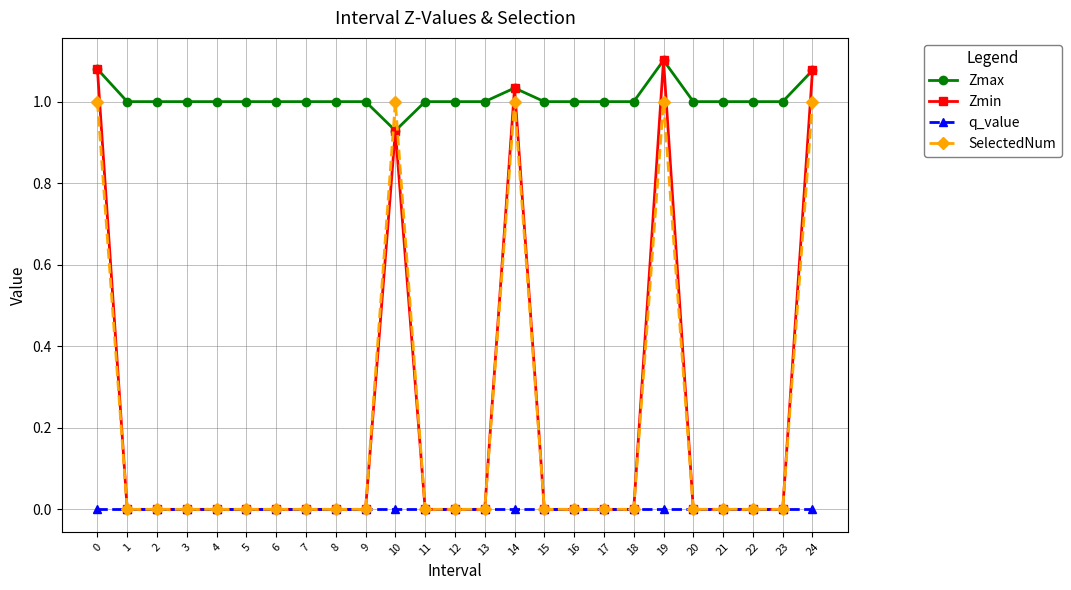

What is the sum of all SelectedNum values?

5.0